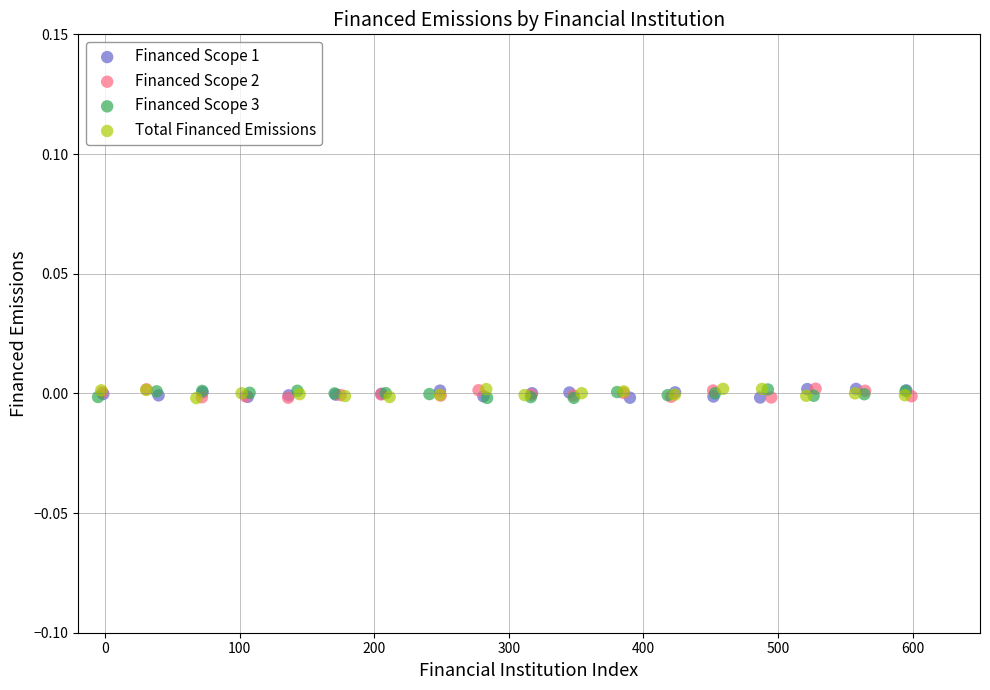

What are all the series names shown in the legend?

Financed Scope 1, Financed Scope 2, Financed Scope 3, Total Financed Emissions